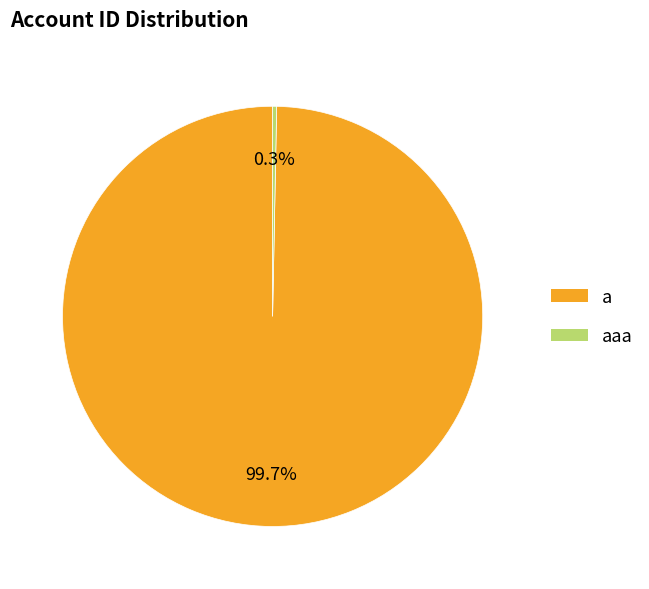

Rank the categories by value from lowest to highest.

aaa, a